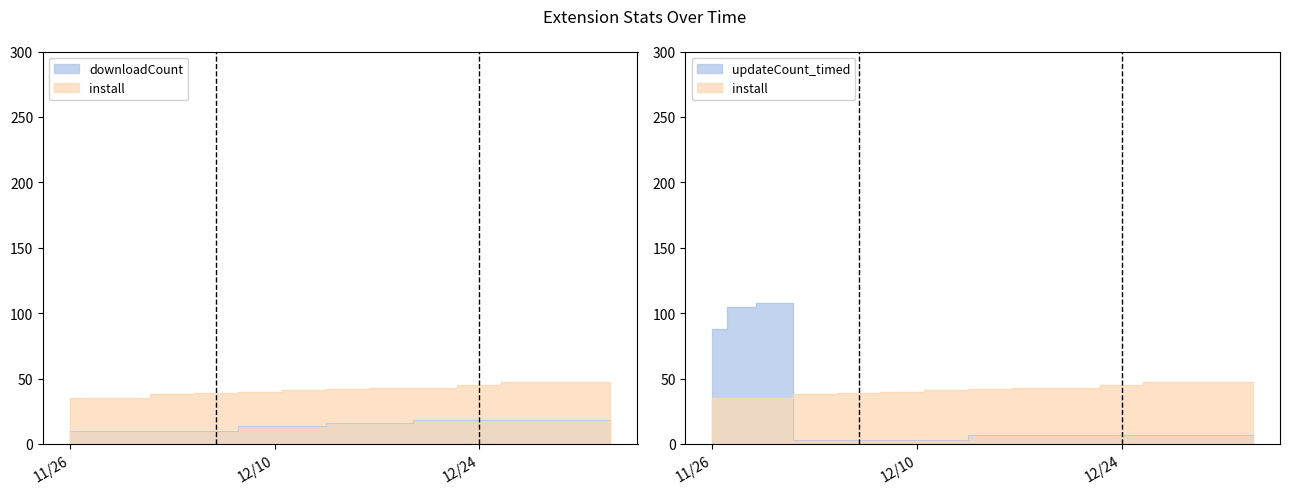

What is the sum of the downloadCount values at 2024-12-03 and 2024-12-27?

28